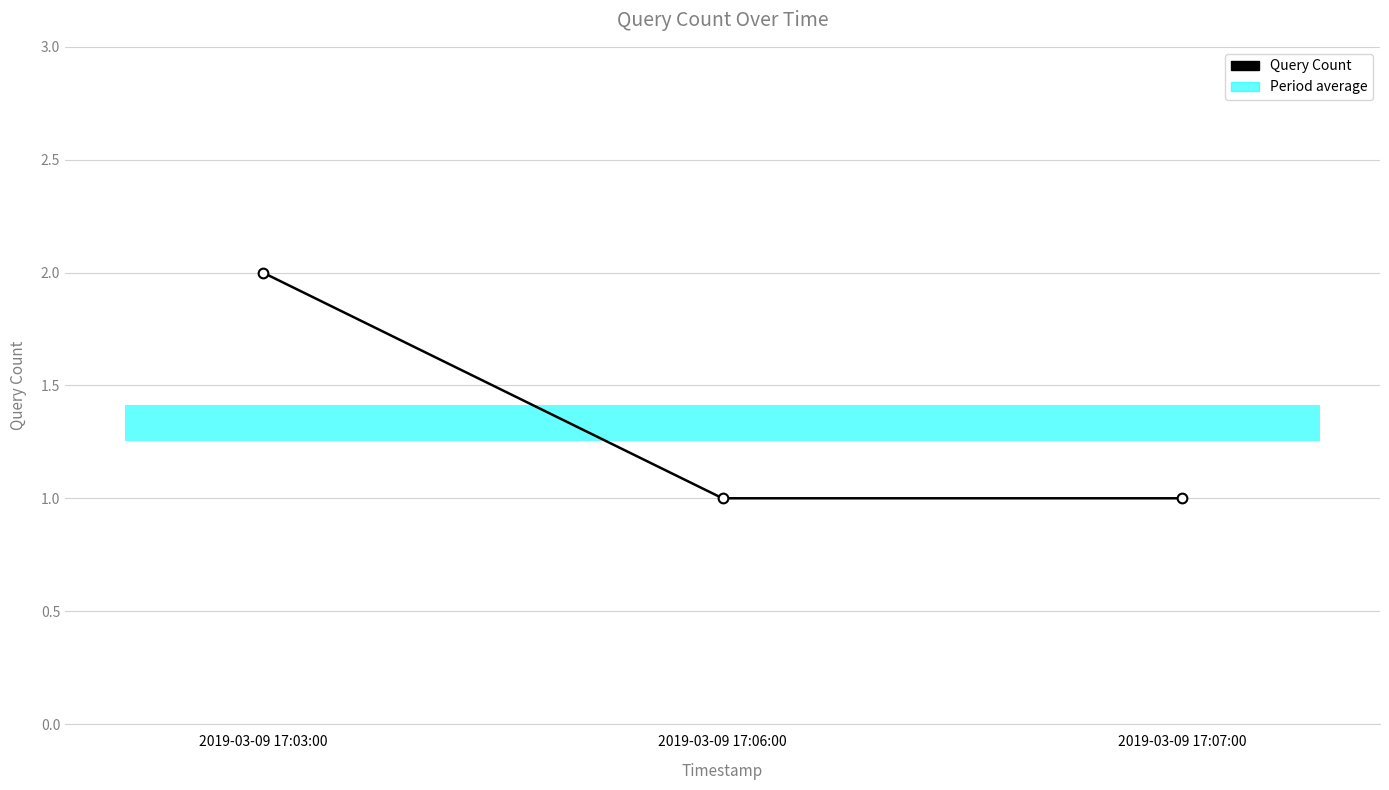

What is the value of the 2nd point from the left?

1